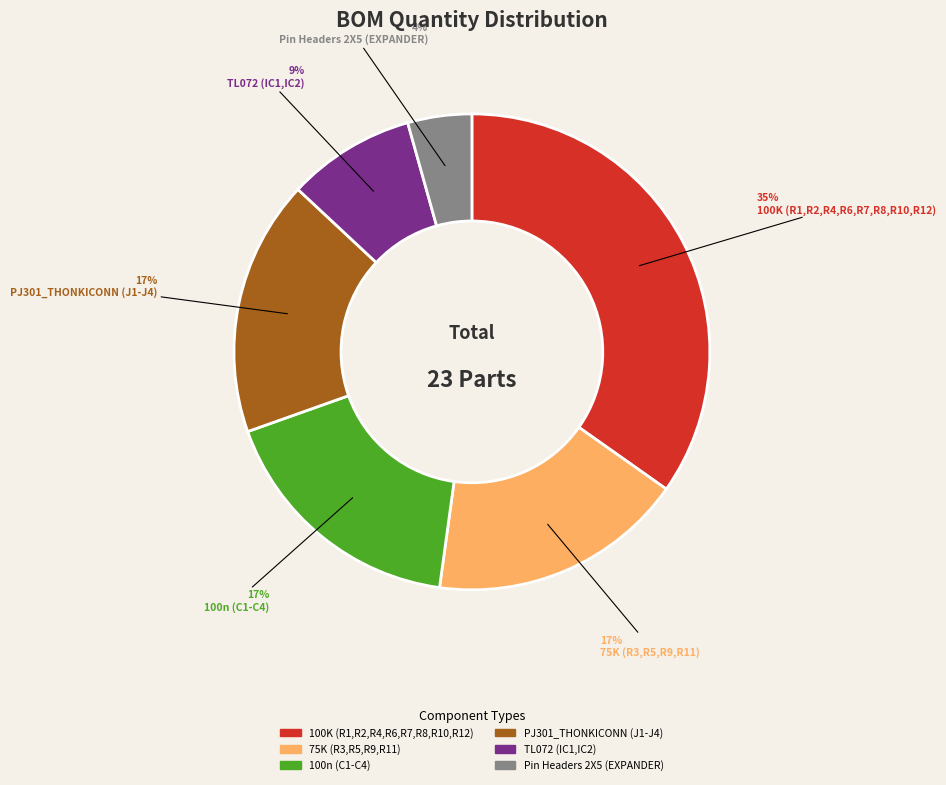

To the nearest percent, what is the difference between the Pin Headers 2X5 (EXPANDER) and 75K (R3,R5,R9,R11) slice percentages?

13%